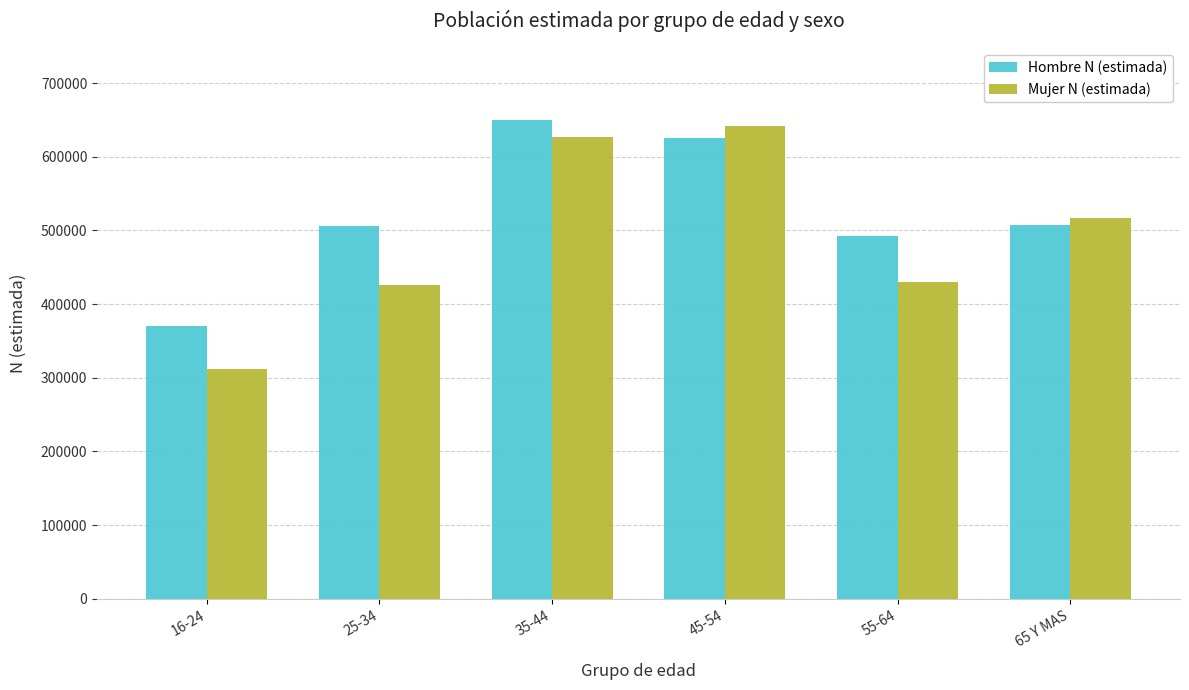

Rank the series at 16-24 from lowest to highest value.

Mujer N (estimada), Hombre N (estimada)